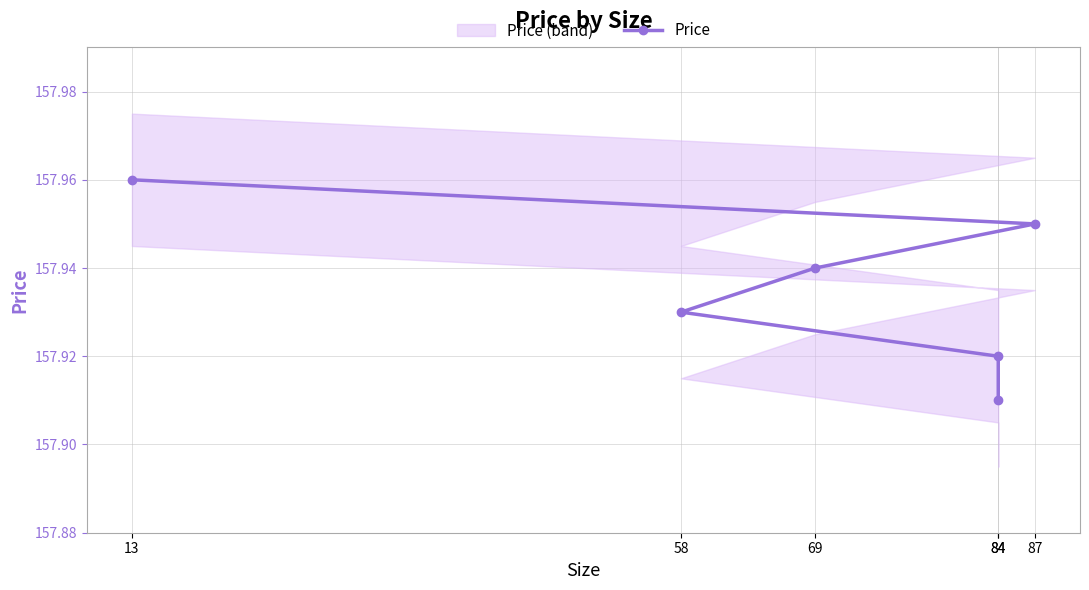

What value does the data have at 13?

158.0